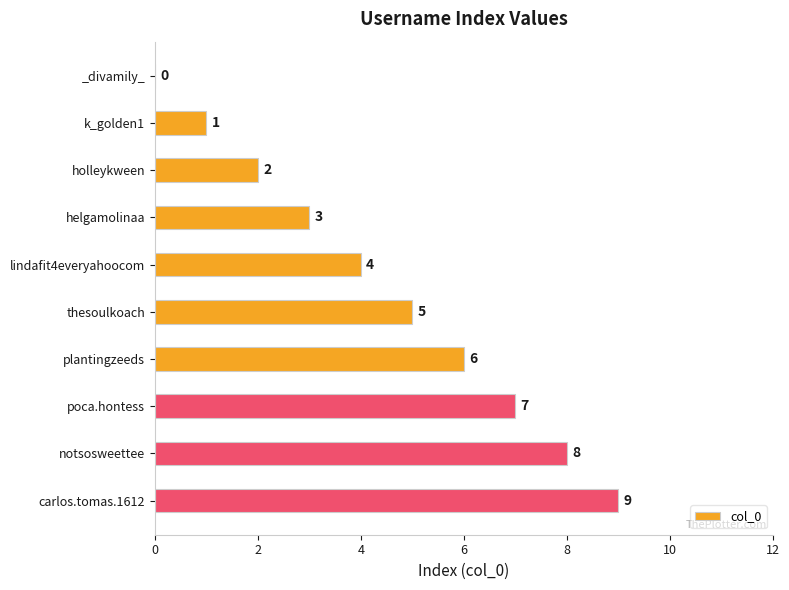

True or false: the data shows 5 at helgamolinaa.

False